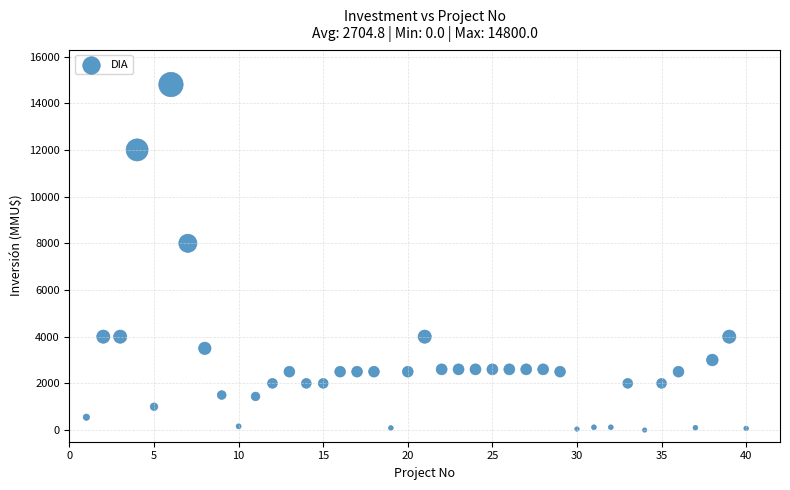

What Y value in the scatter plot is closest to 7400?

8000